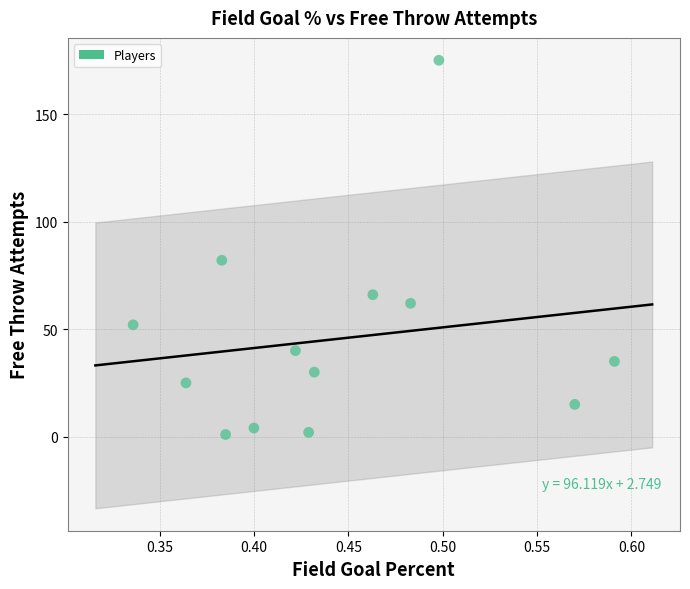

What is the range of Y values (max minus min)?

174